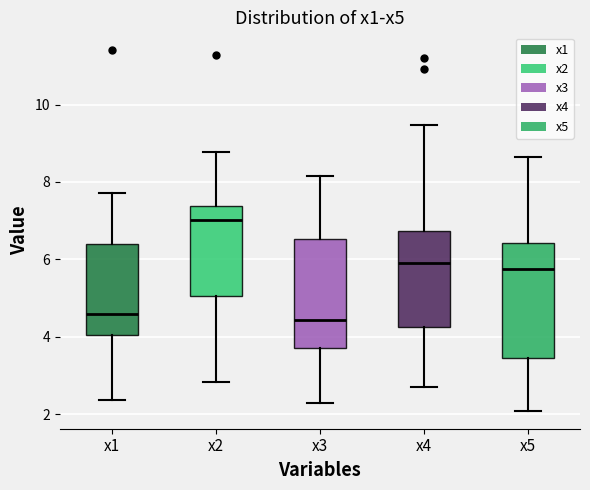

Reading left to right, transcribe this box plot: for each box, give where its median line is, the range the box spans, and where its two whiskers end, as read against the y-axis. The values are not printed on the chart, so give them approximately, as read against the axis.

x1: median 4.6, box 4.0 to 6.4, whiskers 2.4 to 7.8
x2: median 7.0, box 5.0 to 7.4, whiskers 2.8 to 8.8
x3: median 4.4, box 3.6 to 6.6, whiskers 2.2 to 8.2
x4: median 6.0, box 4.2 to 6.8, whiskers 2.6 to 9.4
x5: median 5.8, box 3.4 to 6.4, whiskers 2.0 to 8.6